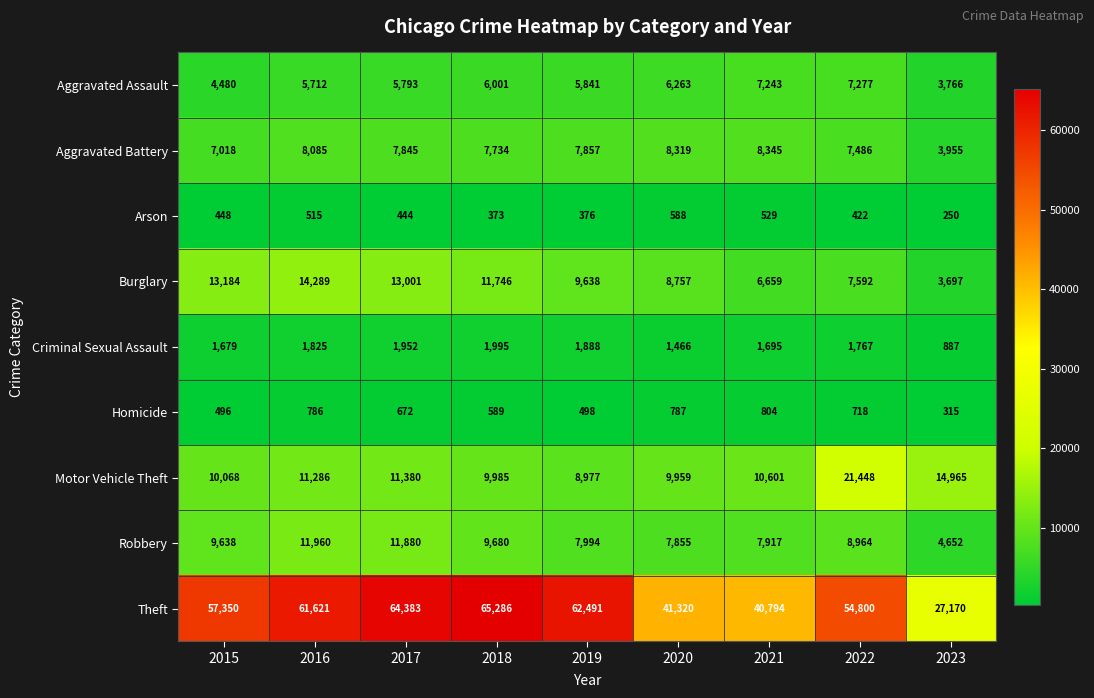

Which series has the largest total across all categories?

Theft